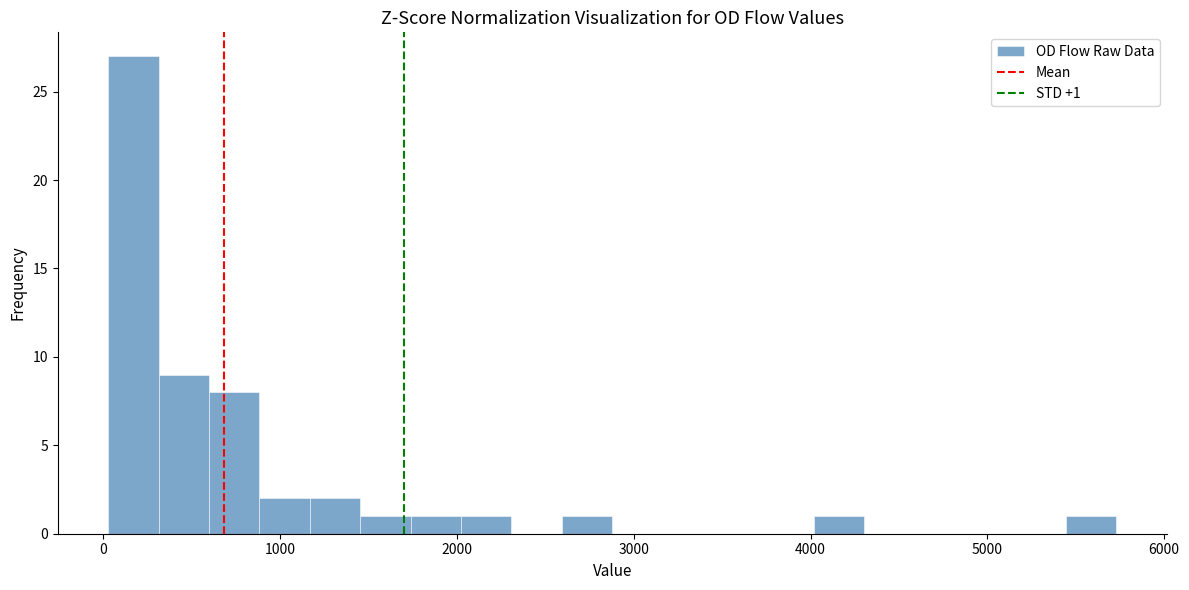

Around what value on the x-axis is the tallest bar? Give the approximate position of its centre, as read against the axis.

200